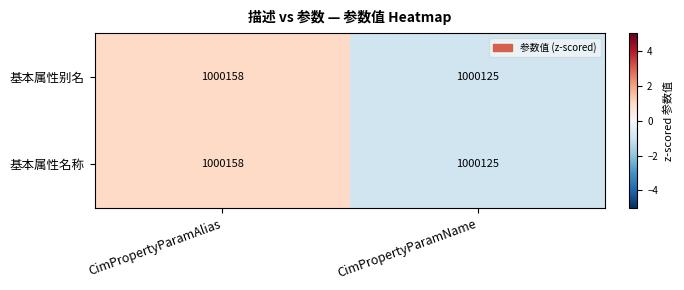

At which category is the sum across all series the highest?

CimPropertyParamAlias